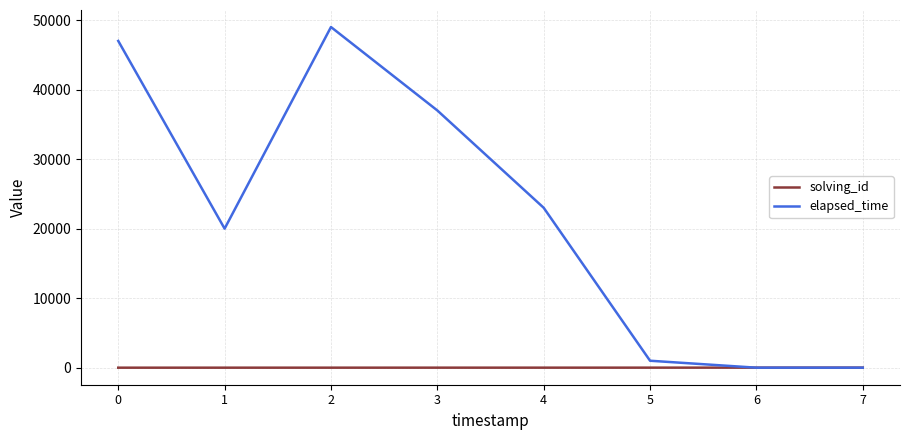

Which series changed the most between 2 and 6?

elapsed_time